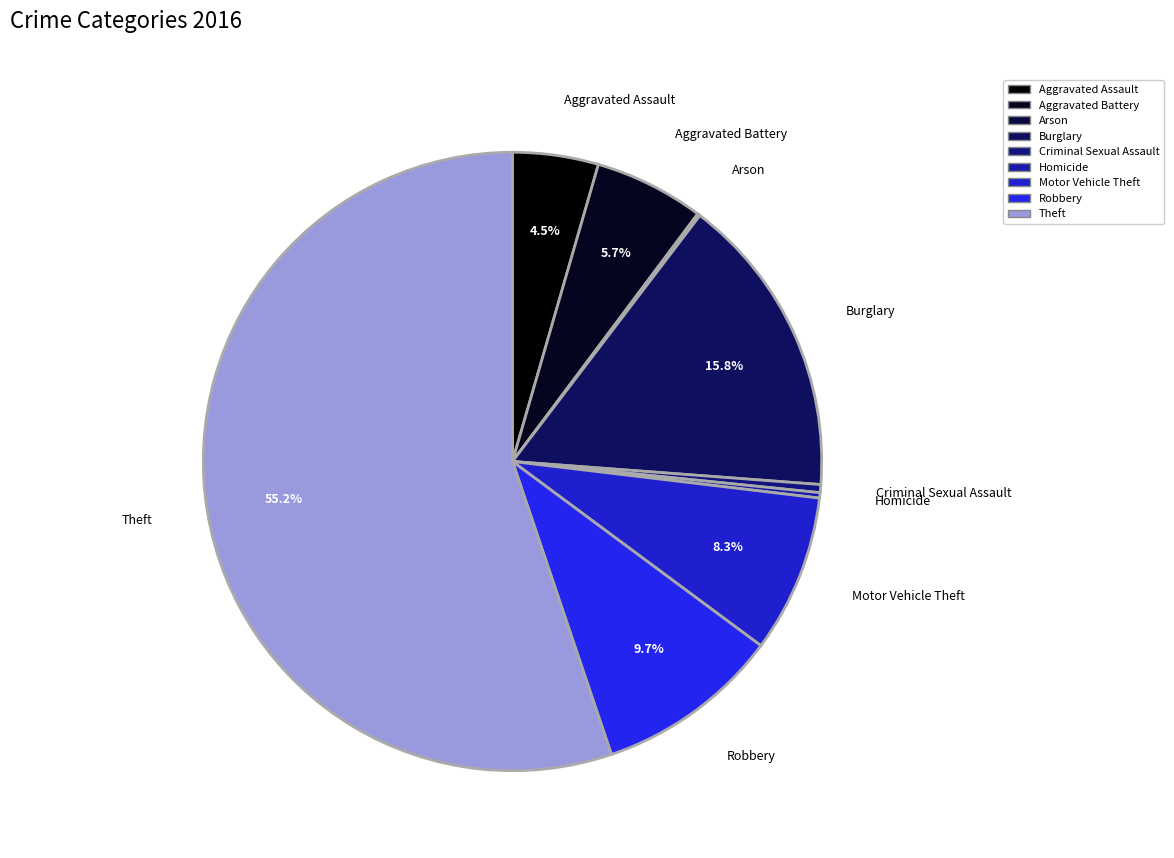

To the nearest percent, what is the difference between the Burglary and Aggravated Assault slice percentages?

11%